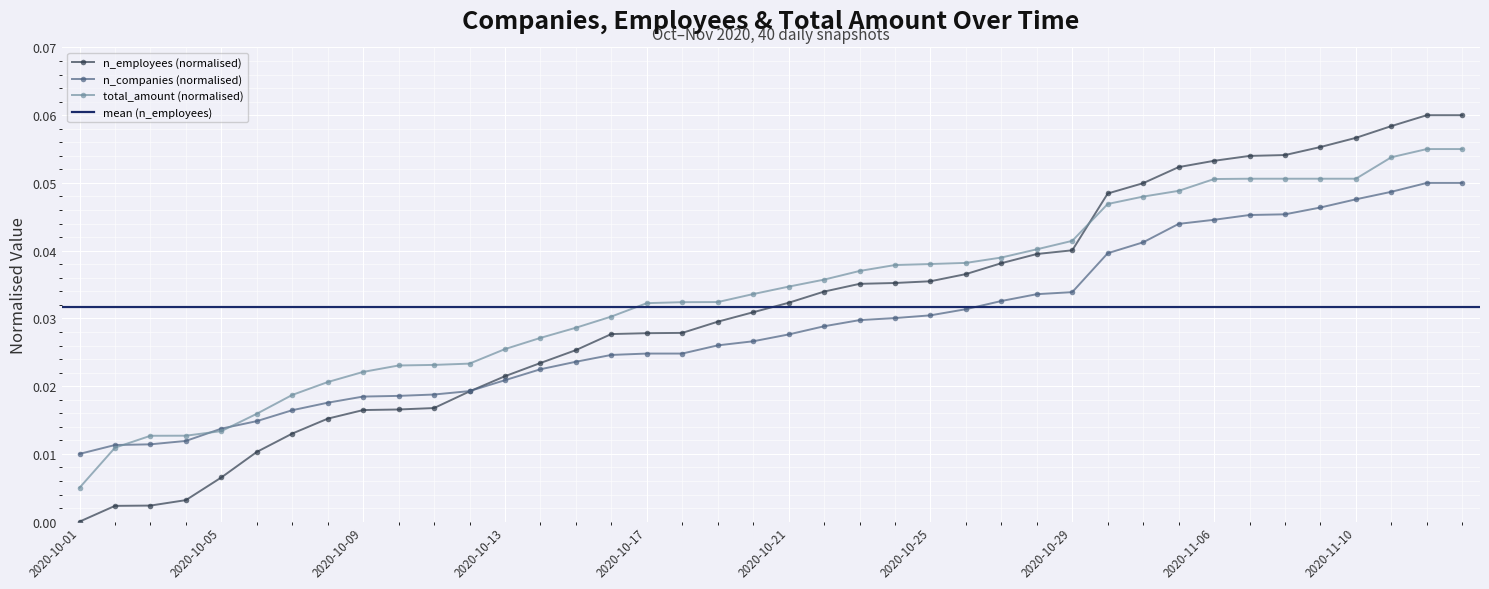

Count the total_amount values in the range 0 to 1.

40